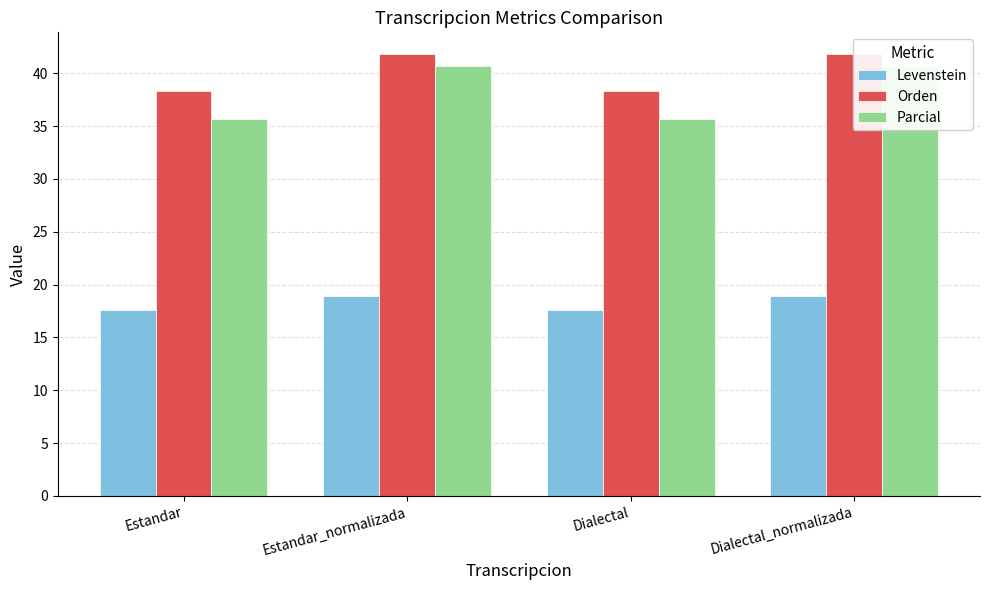

What is the greatest value displayed?

41.8